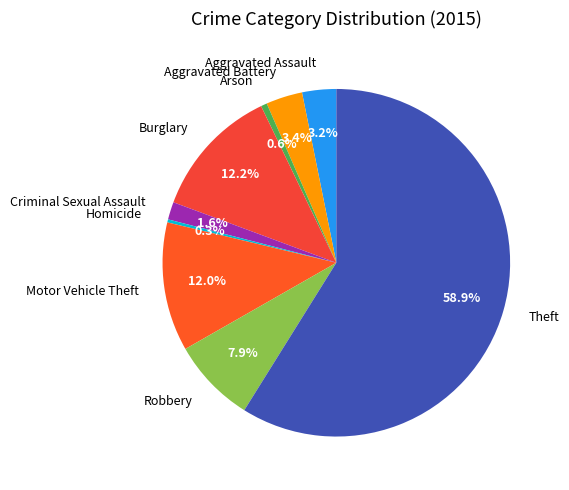

Does Theft represent more than half of the total?

Yes